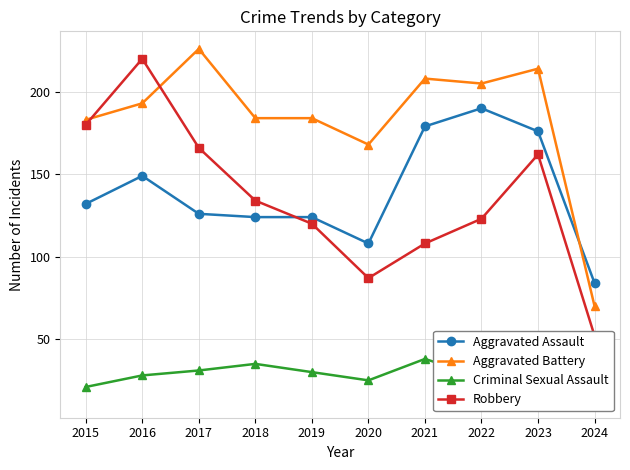

At which category does the chart reach its minimum across all series?

2024